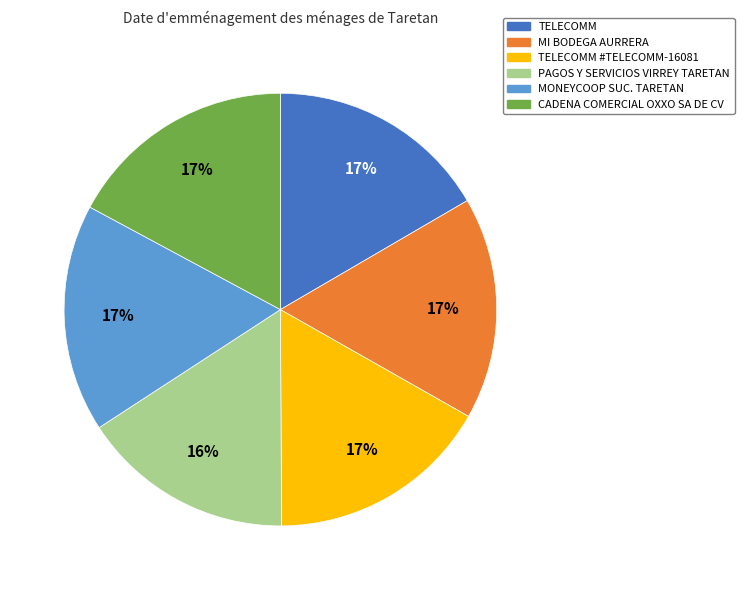

To the nearest percent, what is the difference between the largest and smallest slice percentages?

1%